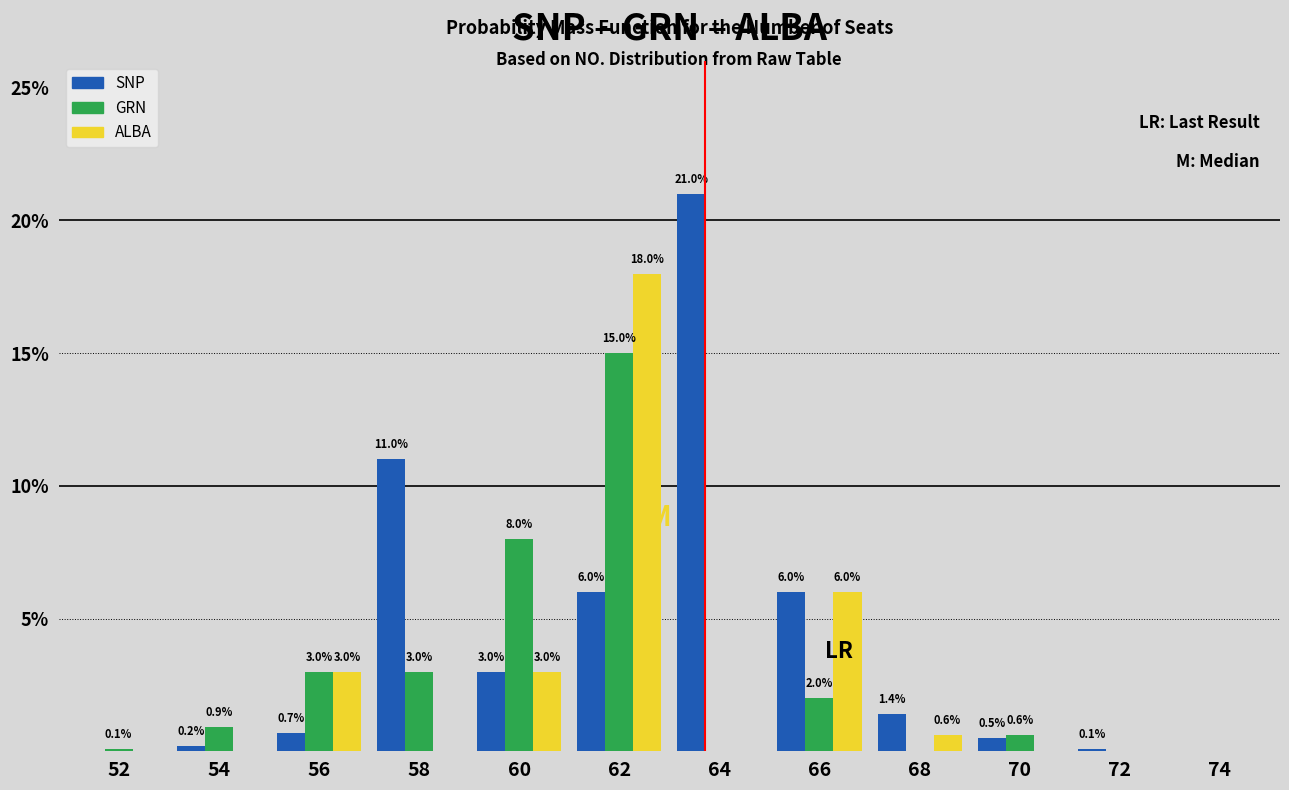

Reading left to right, extract all data points from this chart.

SNP: 52=0.0	54=0.2	56=0.7	58=11.0	60=3.0	62=6.0	64=21.0	66=6.0	68=1.4	70=0.5	72=0.1	74=0.0
GRN: 52=0.1	54=0.9	56=3.0	58=3.0	60=8.0	62=15.0	64=0.0	66=2.0	68=0.0	70=0.6	72=0.0	74=0.0
ALBA: 52=0.0	54=0.0	56=3.0	58=0.0	60=3.0	62=18.0	64=0.0	66=6.0	68=0.6	70=0.0	72=0.0	74=0.0